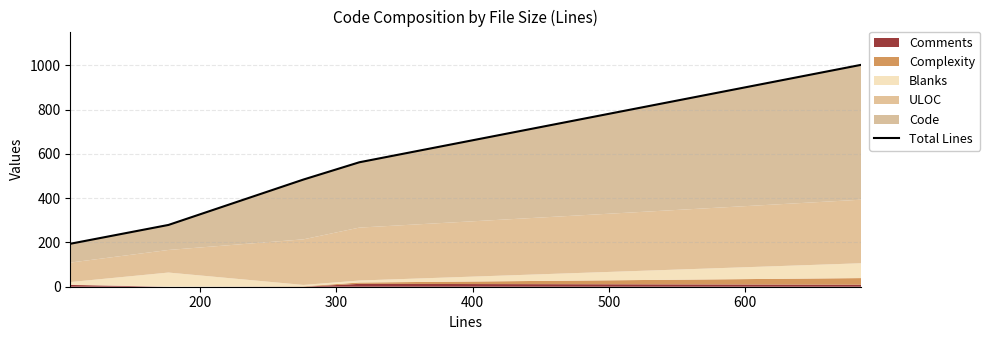

How many data points are above 484?

2